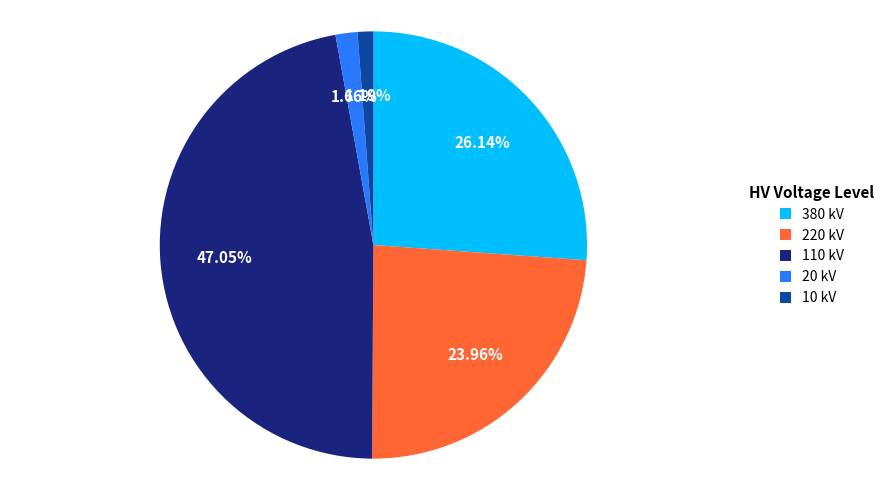

Combined, do 380 kV and 10 kV account for over 50%?

No